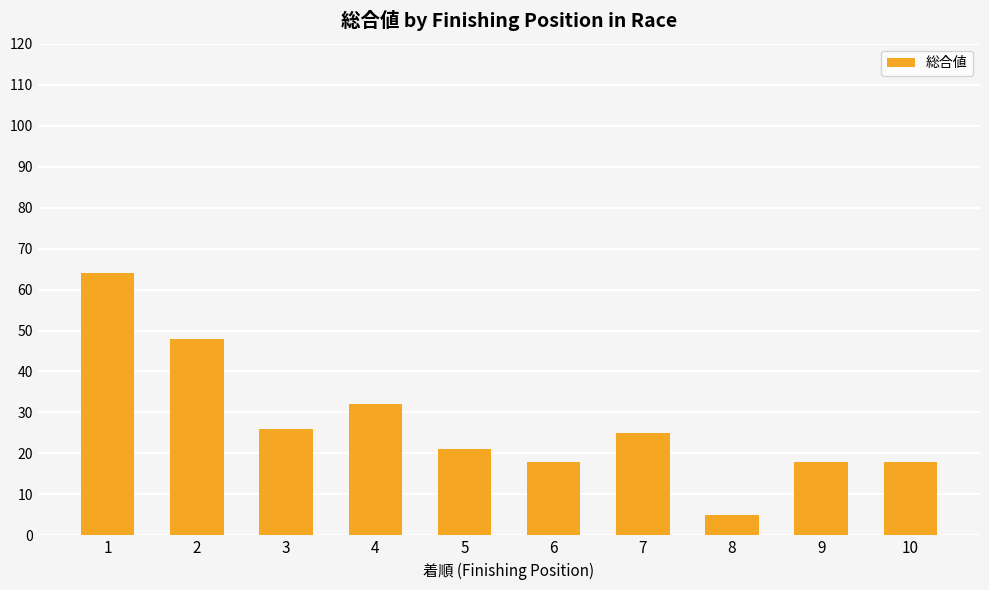

Which has a higher value, 3 or 8?

3